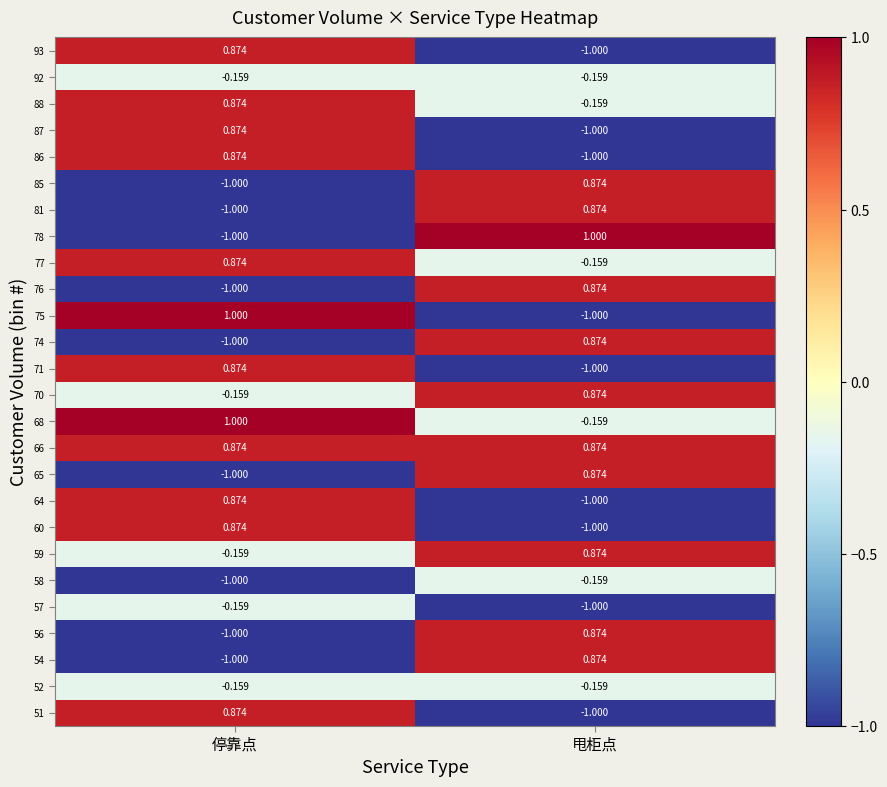

Where is 60 nearest to the value 0?

停靠点